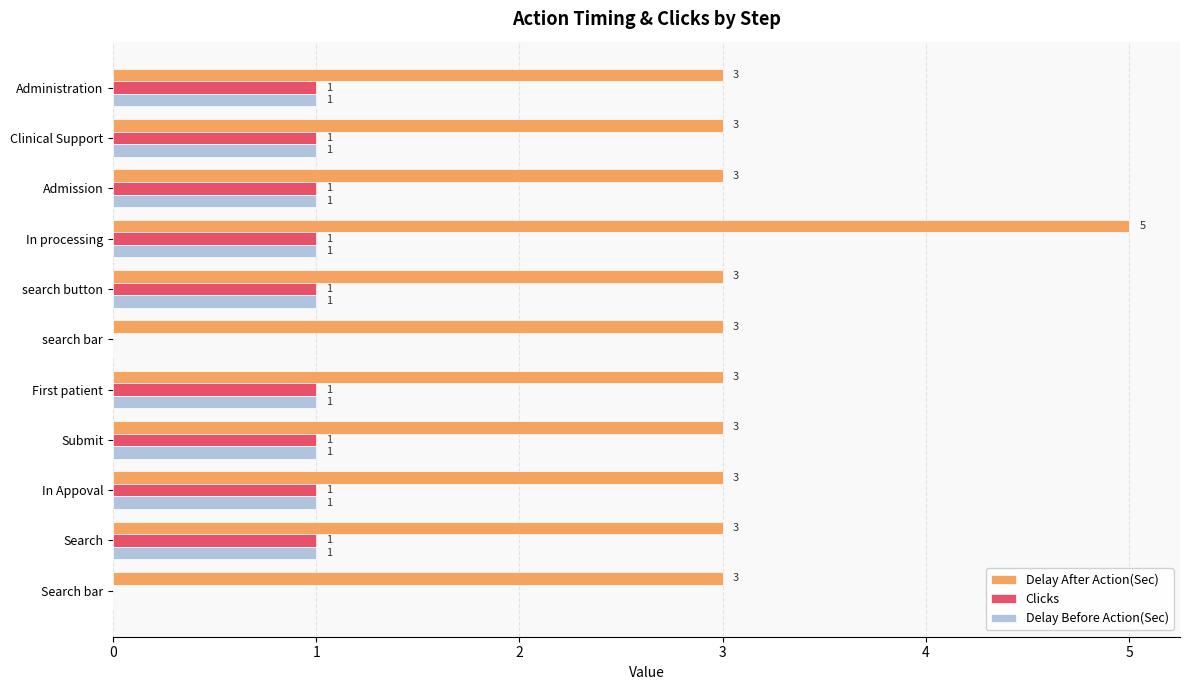

What are all the series names shown in the legend?

Delay After Action(Sec), Clicks, Delay Before Action(Sec)